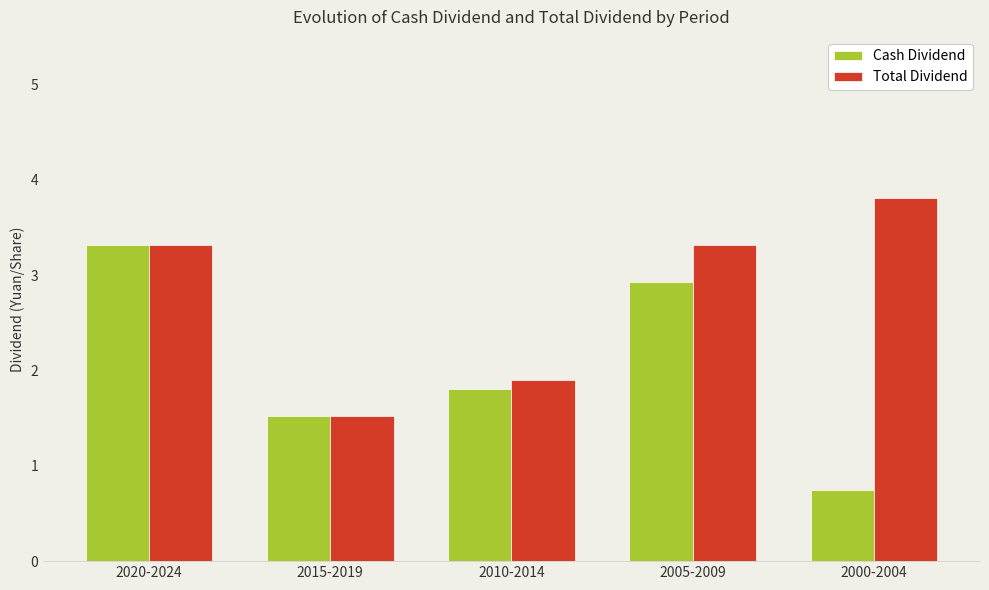

The Total Dividend series shows 1.7 at 2020-2024. True or false?

False